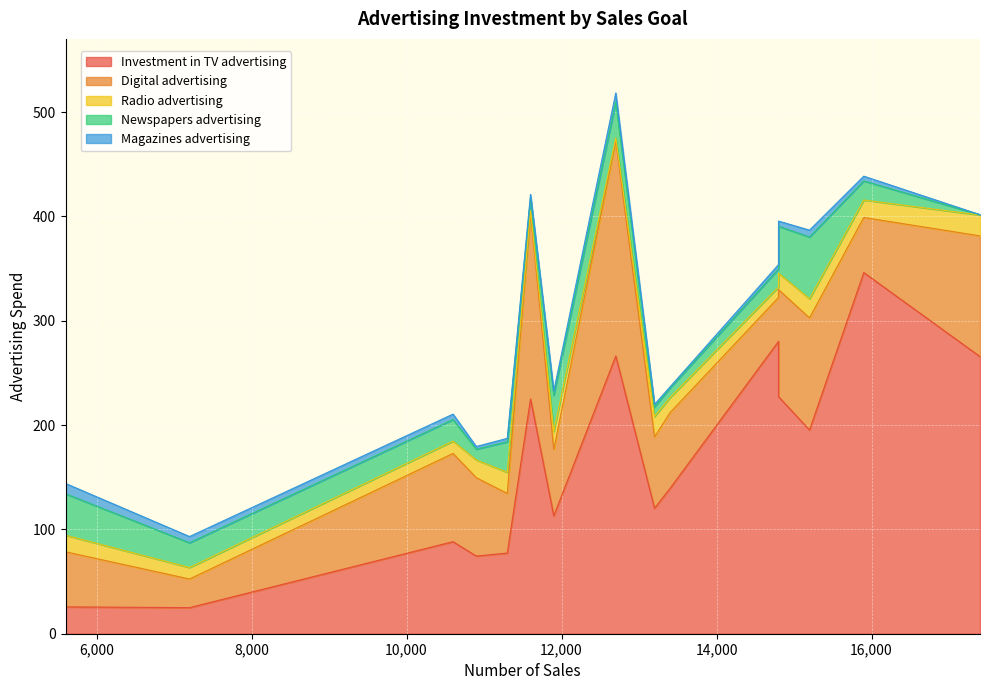

How many data points in Investment in TV advertising are above 139?

8